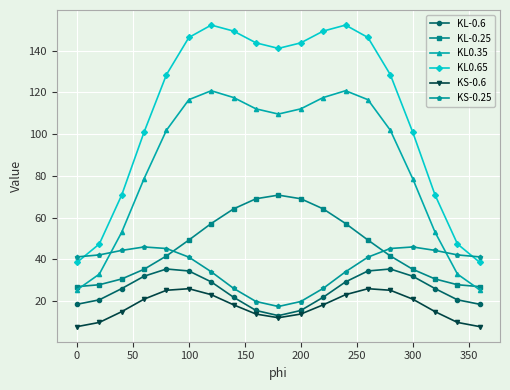

True or false: KL-0.6 and KL0.65 intersect in this chart.

False